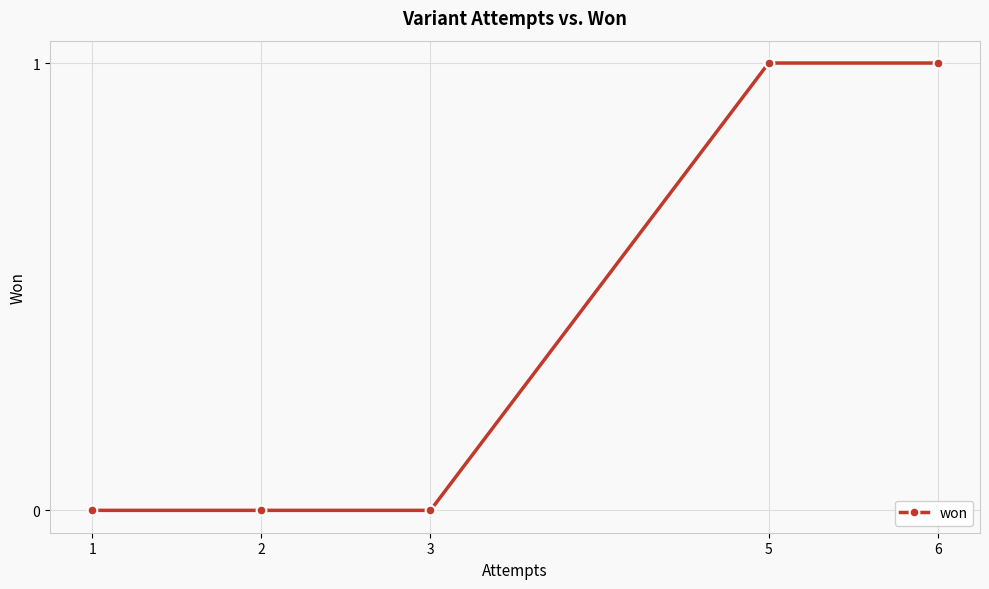

Reading left to right, what are all the values shown in this chart?

1=0	2=0	3=0	5=1	6=1